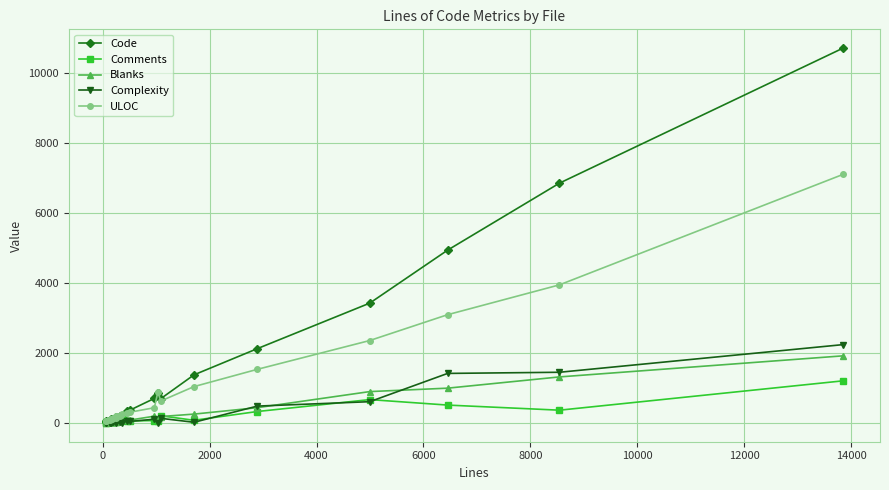

What is the minimum value for Blanks?

5